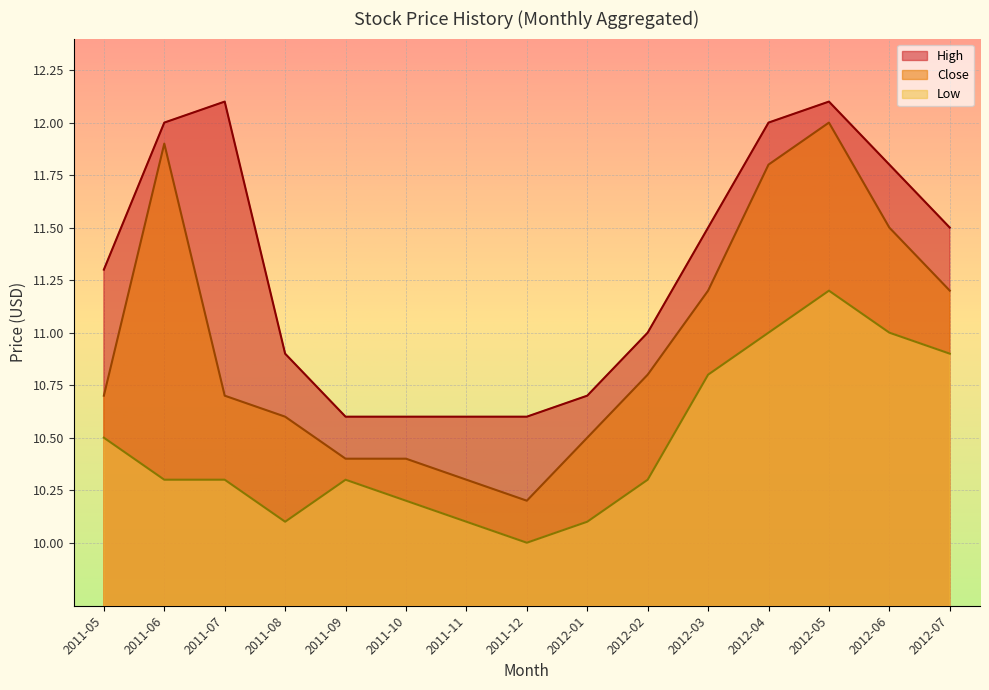

Is it true that Low equals 11.2 at 2012-05?

True